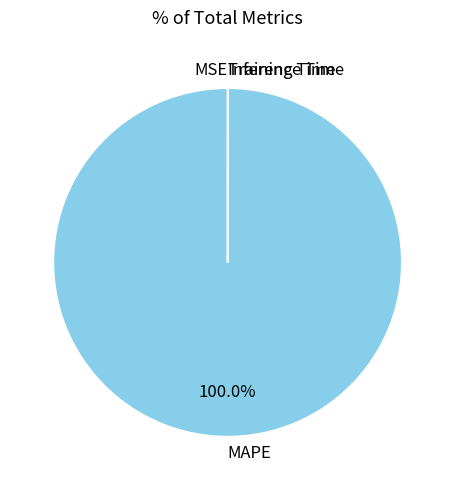

Which slice represents more than half of the pie?

MAPE